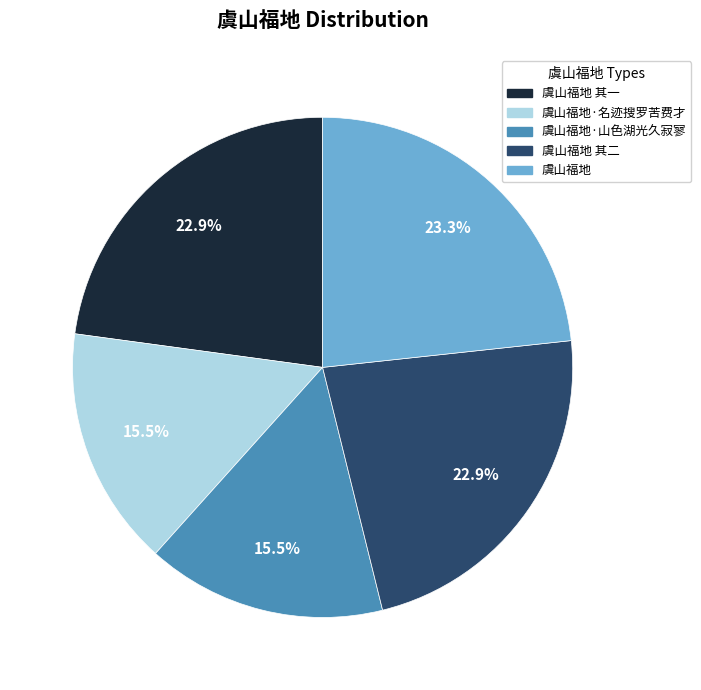

Is 虞山福地 其一 the majority of the pie?

No